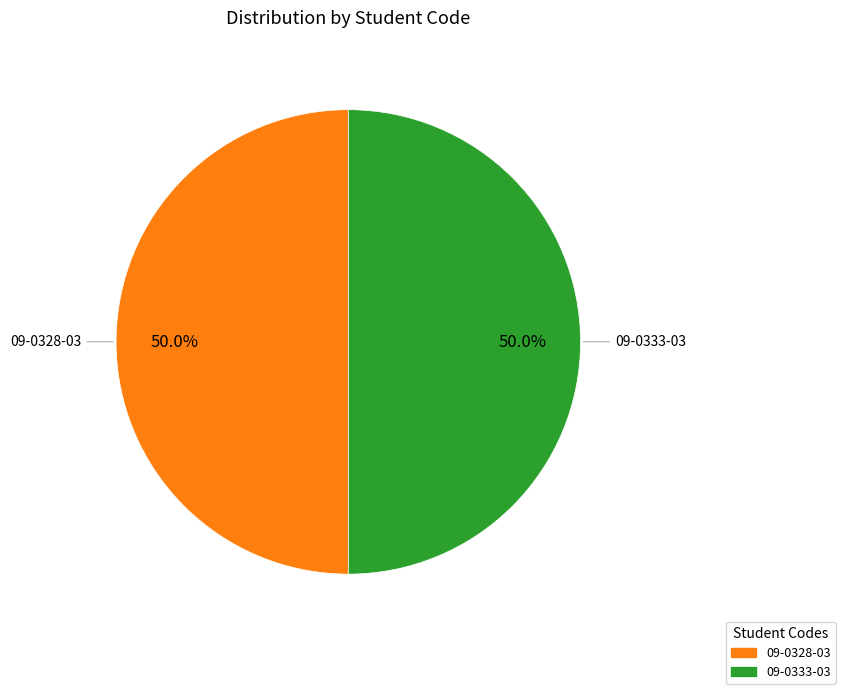

Is there any slice that represents more than half of the pie?

No